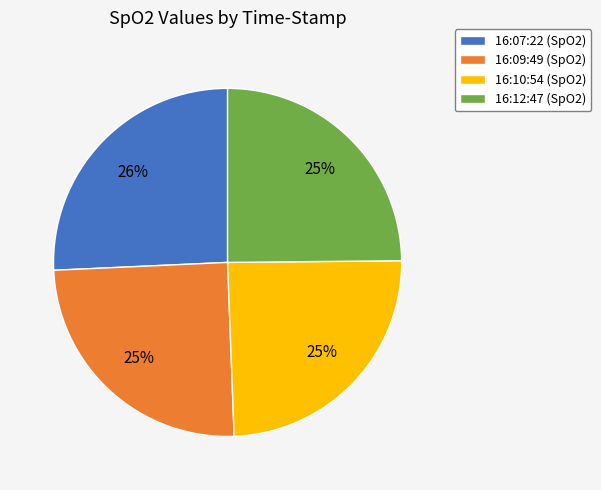

Does 16:09:49 (SpO2) represent more than half of the total?

No